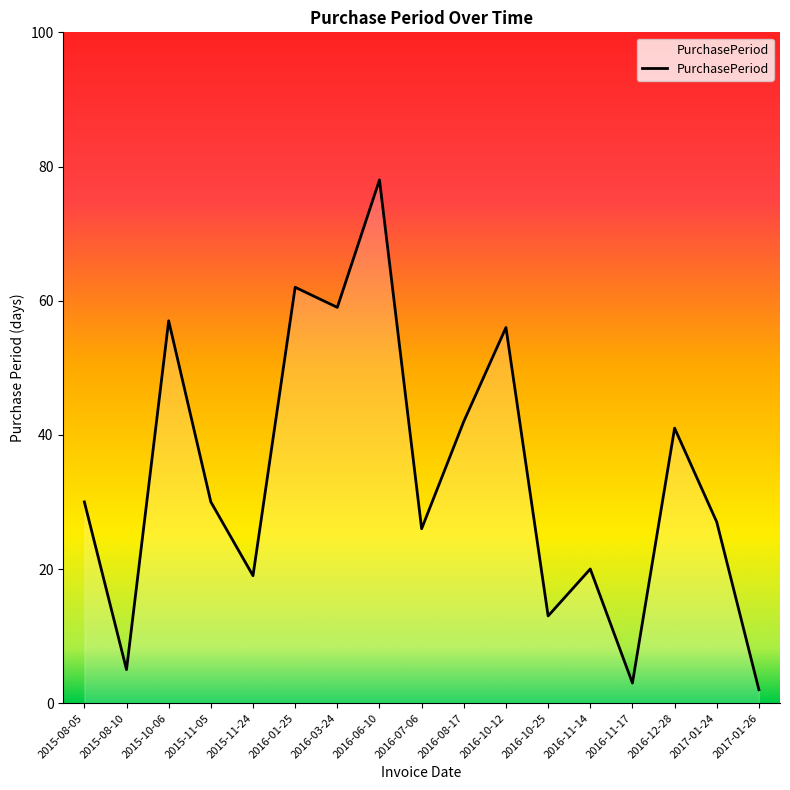

Which category has the highest value across all series?

2016-06-10